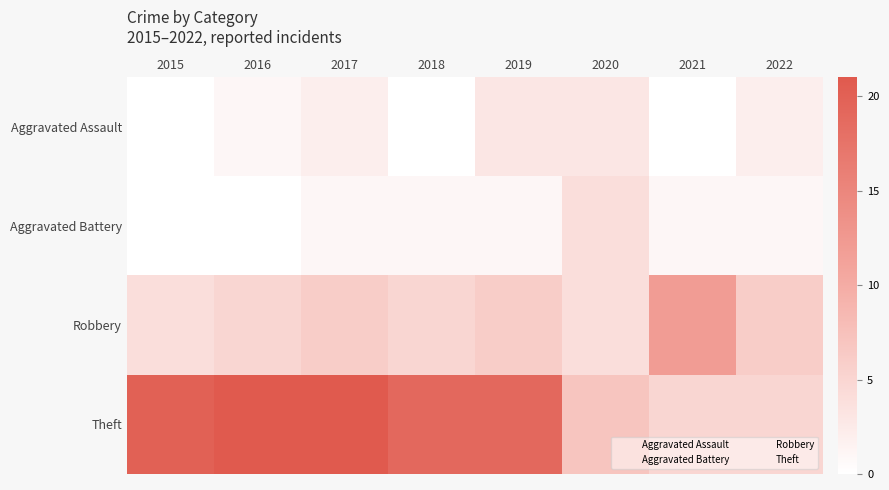

Between 2021 and 2022, which series saw the biggest shift?

Robbery